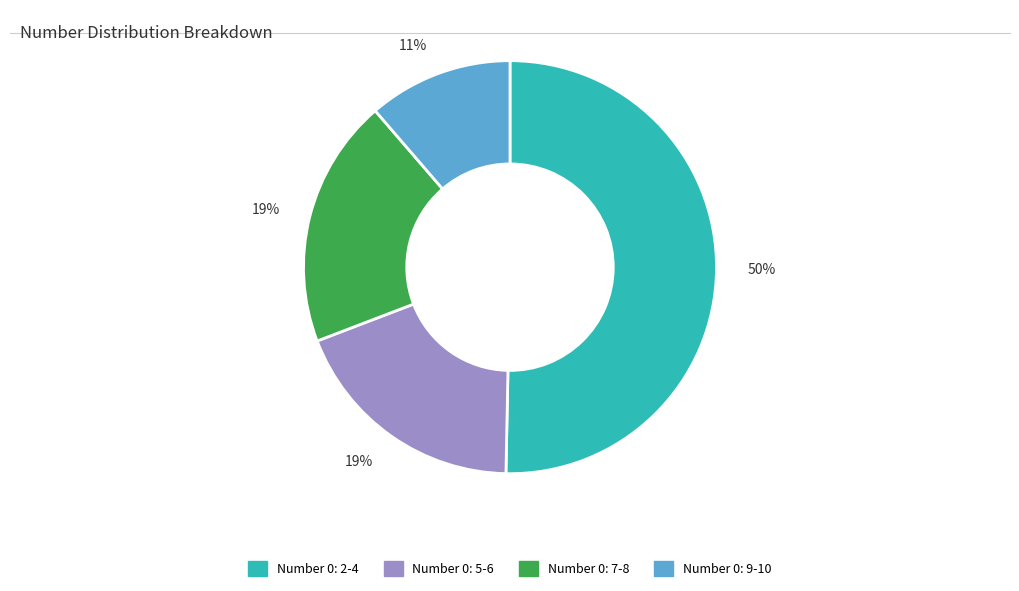

Is there a majority slice in this chart?

Yes